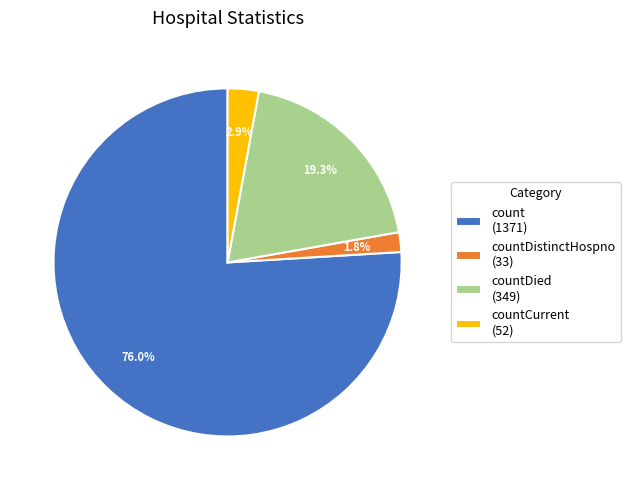

Rank the categories by value from lowest to highest.

countDistinctHospno (33), countCurrent (52), countDied (349), count (1371)